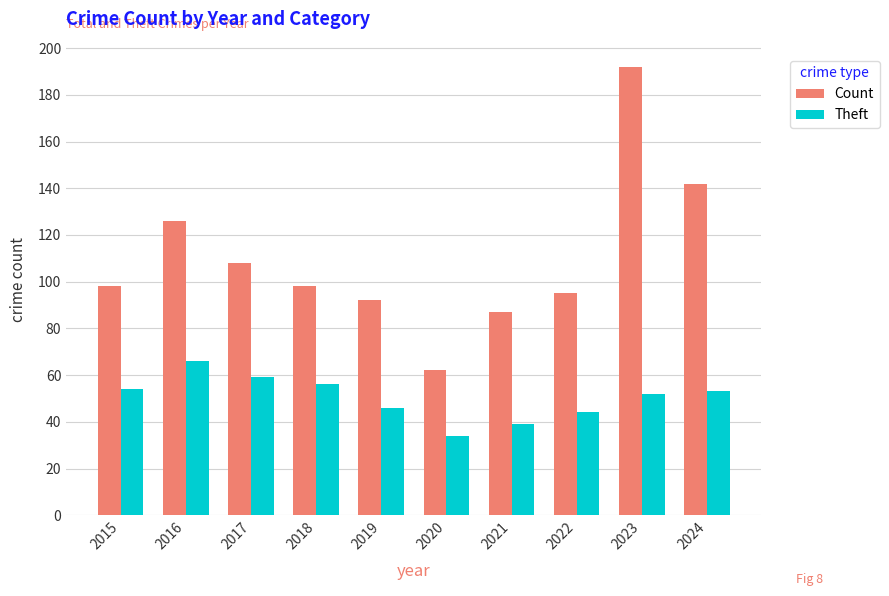

What are all the series names shown in the legend?

Count, Theft